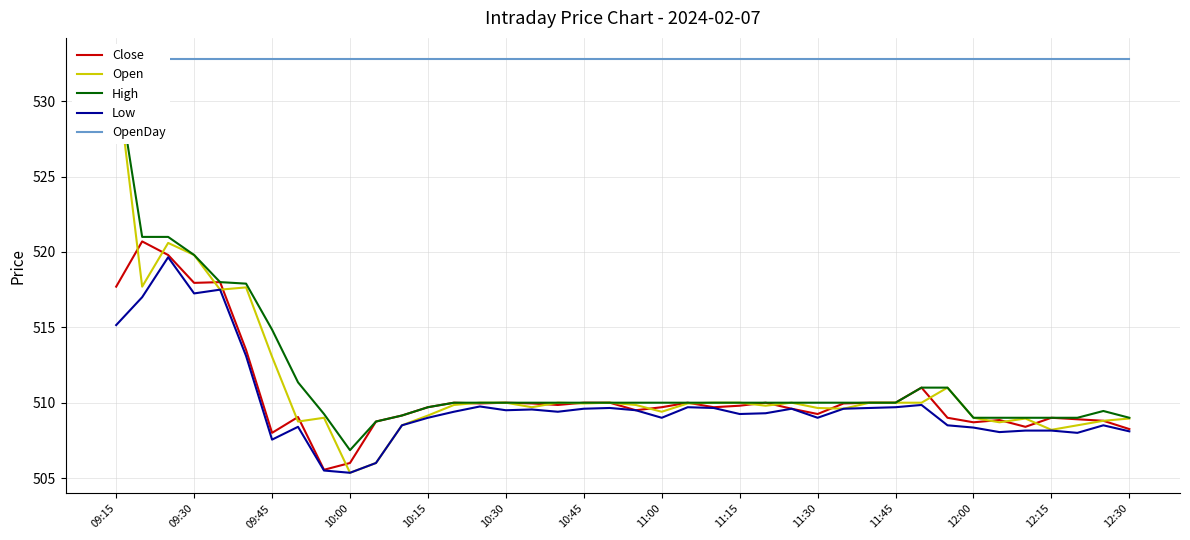

What is the sum of all OpenDay values?

21313.2